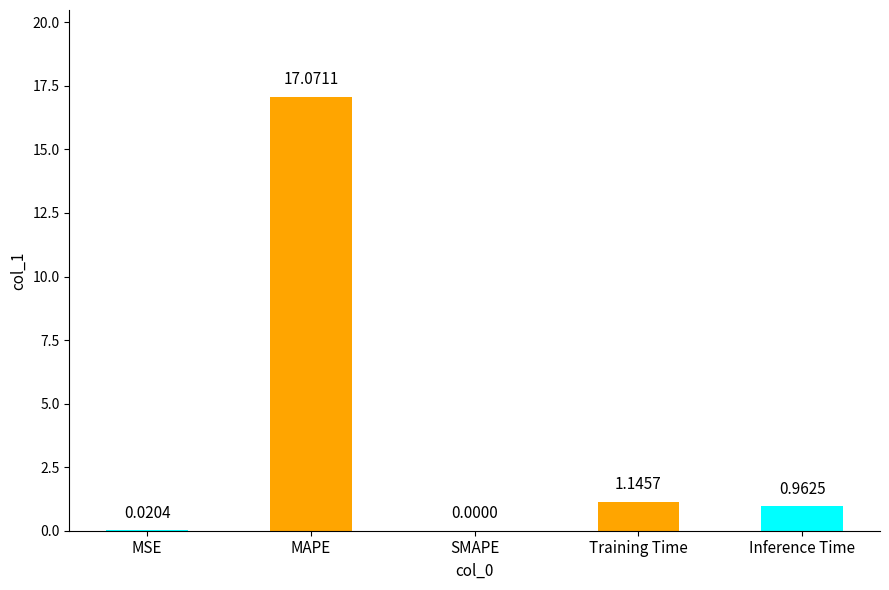

At which label is the value closest to 8?

Training Time